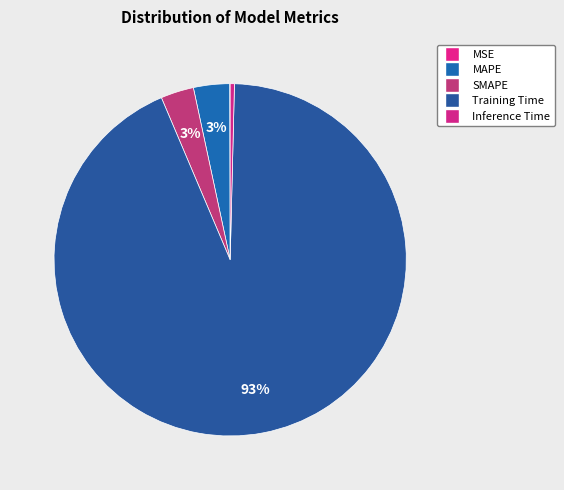

To the nearest percent, what is the difference between the Training Time and Inference Time slice percentages?

93%